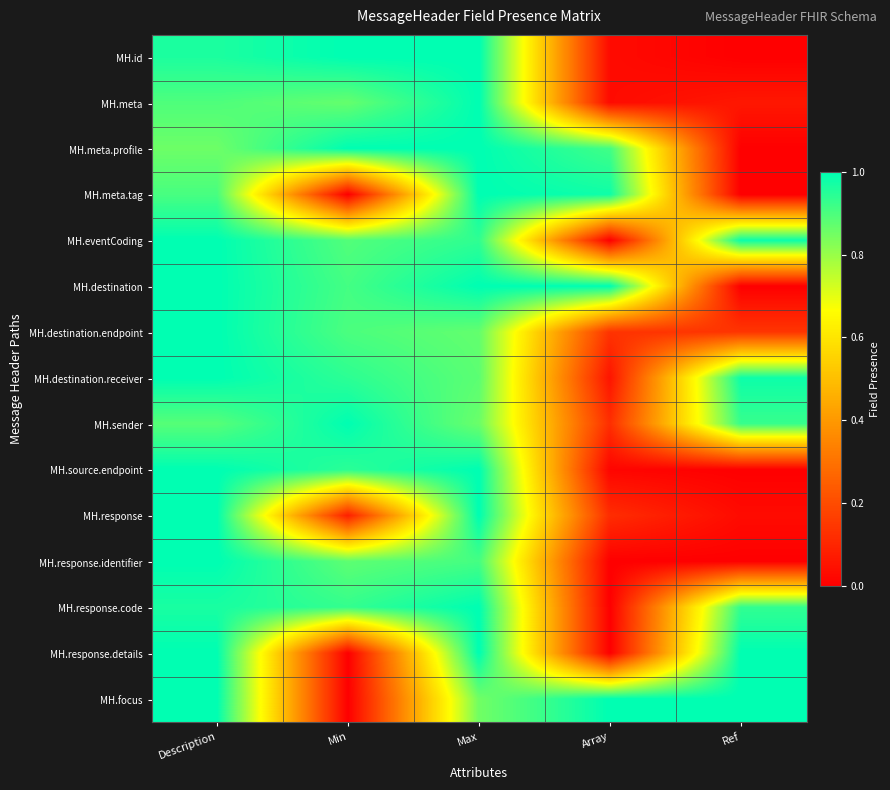

Reading left to right, transcribe all the data shown in this chart.

MH.id: Description=1.0	Min=1.0	Max=1.0	Array=0.0	Ref=0.0
MH.meta: Description=0.9	Min=0.9	Max=1.0	Array=0.0	Ref=0.1
MH.meta.profile: Description=0.9	Min=1.0	Max=1.0	Array=0.9	Ref=0.0
MH.meta.tag: Description=0.9	Min=0.0	Max=1.0	Array=1.0	Ref=0.0
MH.eventCoding: Description=1.0	Min=0.9	Max=0.9	Array=0.0	Ref=1.0
MH.destination: Description=1.0	Min=0.9	Max=1.0	Array=1.0	Ref=0.0
MH.destination.endpoint: Description=1.0	Min=0.9	Max=0.9	Array=0.1	Ref=0.1
MH.destination.receiver: Description=1.0	Min=0.9	Max=0.9	Array=0.1	Ref=1.0
MH.sender: Description=0.9	Min=1.0	Max=0.9	Array=0.1	Ref=0.9
MH.source.endpoint: Description=1.0	Min=0.9	Max=1.0	Array=0.0	Ref=0.0
MH.response: Description=1.0	Min=0.1	Max=1.0	Array=0.1	Ref=0.0
MH.response.identifier: Description=1.0	Min=0.9	Max=0.9	Array=0.0	Ref=0.0
MH.response.code: Description=1.0	Min=0.9	Max=1.0	Array=0.0	Ref=0.9
MH.response.details: Description=1.0	Min=0.0	Max=1.0	Array=0.0	Ref=1.0
MH.focus: Description=1.0	Min=0.0	Max=0.9	Array=1.0	Ref=1.0